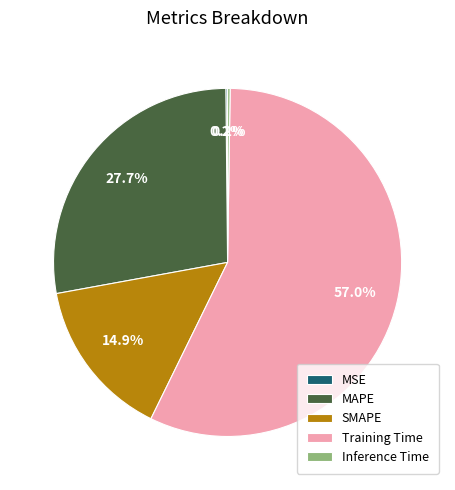

Combined, do SMAPE and MAPE account for over 50%?

No